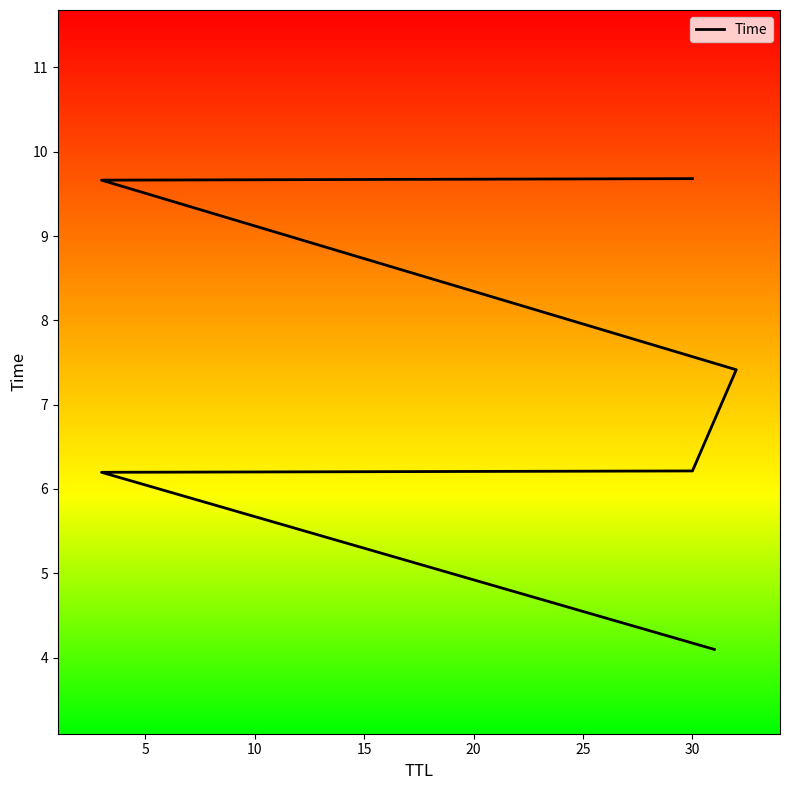

Reading left to right, list all the values displayed in this chart.

4.1	6.2	6.2	7.4	9.7	9.7